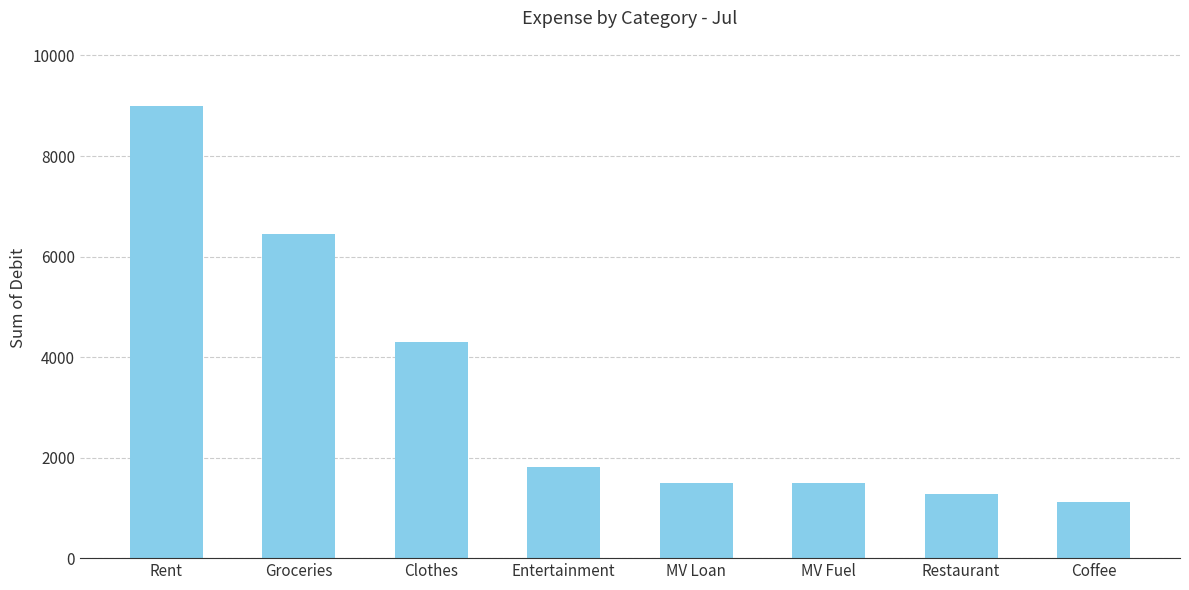

What is the value of the 4th bar from the left?

1812.6